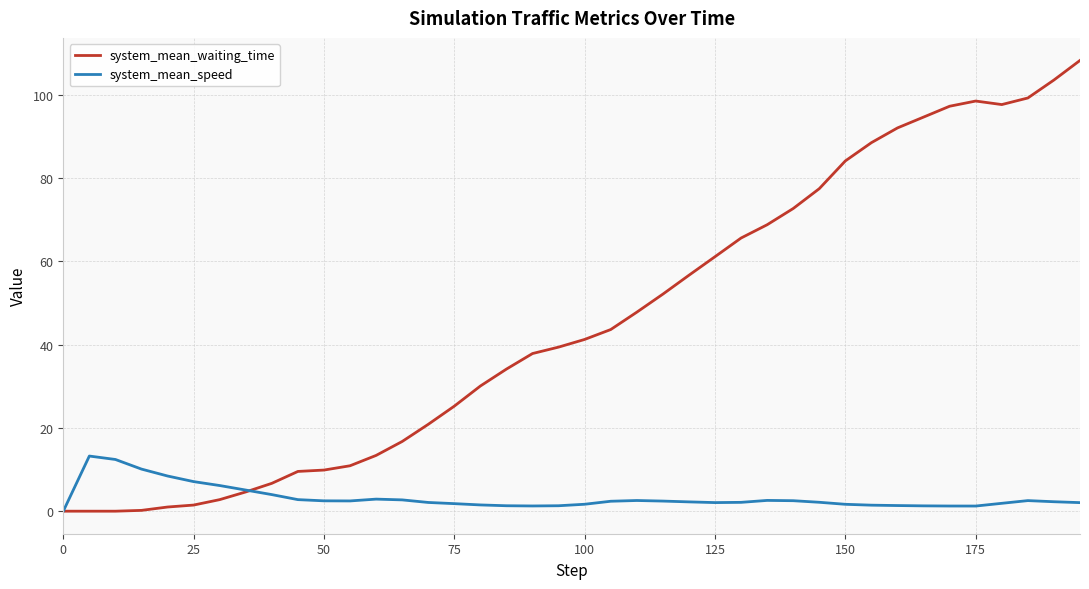

What is the maximum value shown in the chart?

108.3